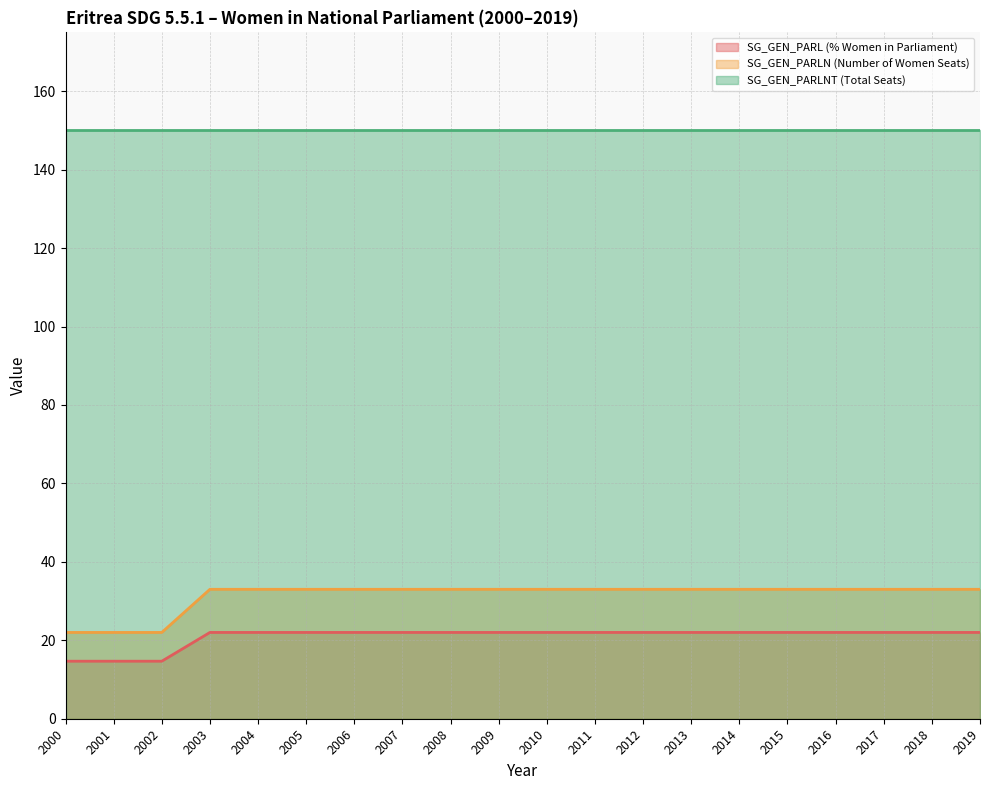

Does the chart display data point markers on the line(s)?

No